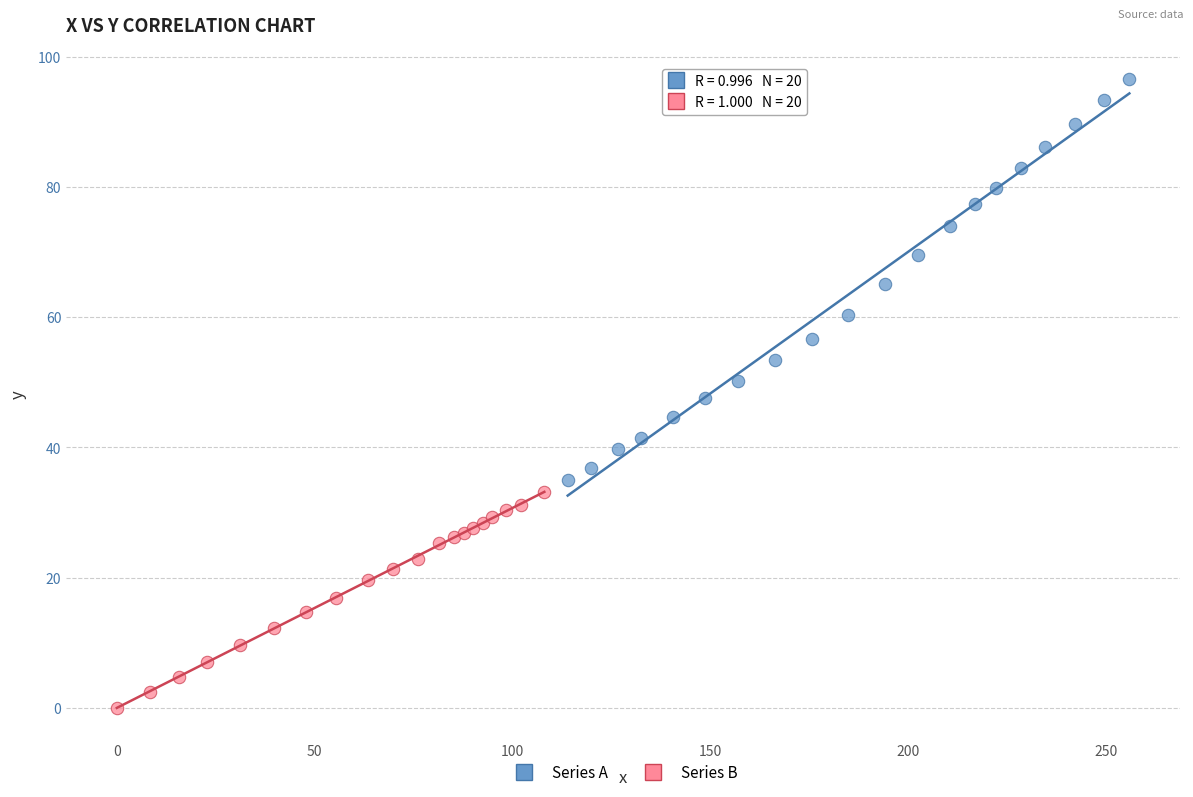

Which series has the largest Y range (max minus min)?

Series A